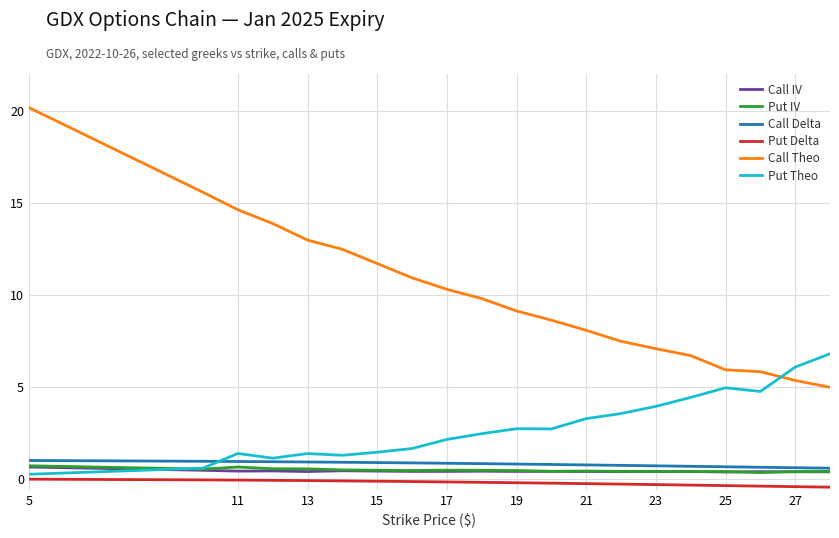

What is the highest value of the Call IV series?

0.6